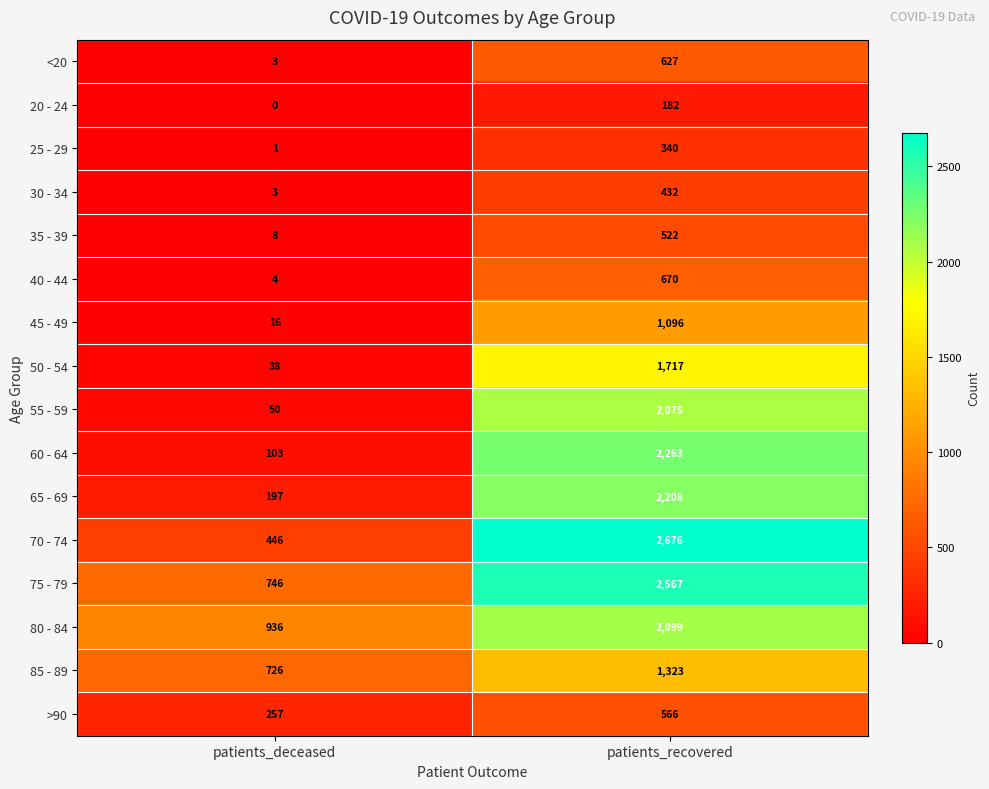

What is the spread (max minus min) of values at patients_recovered?

2494